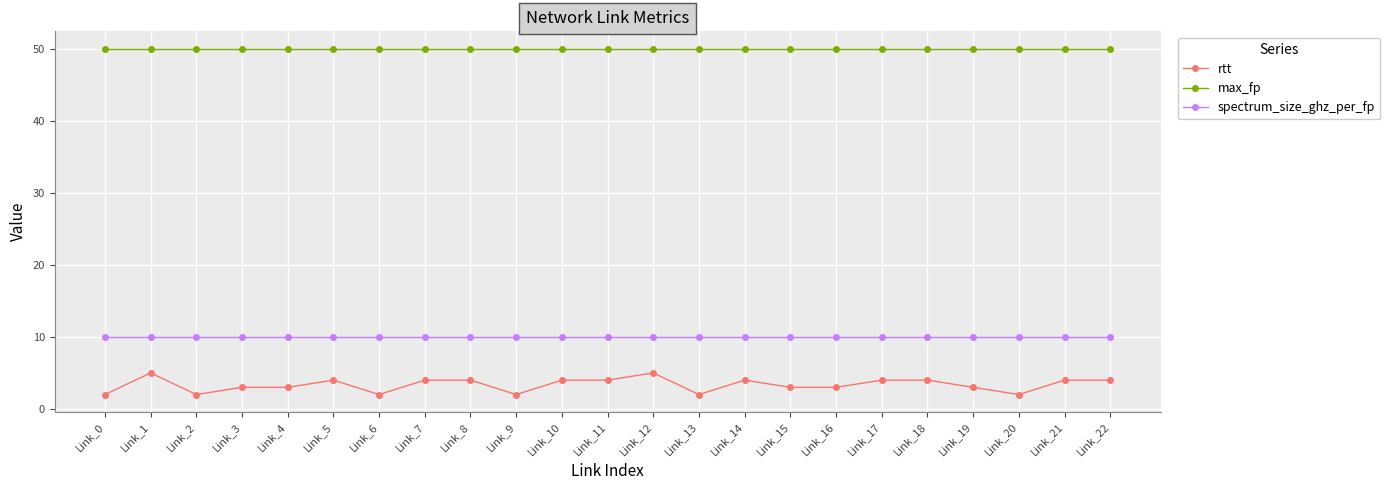

Which series has the largest total across all categories?

max_fp